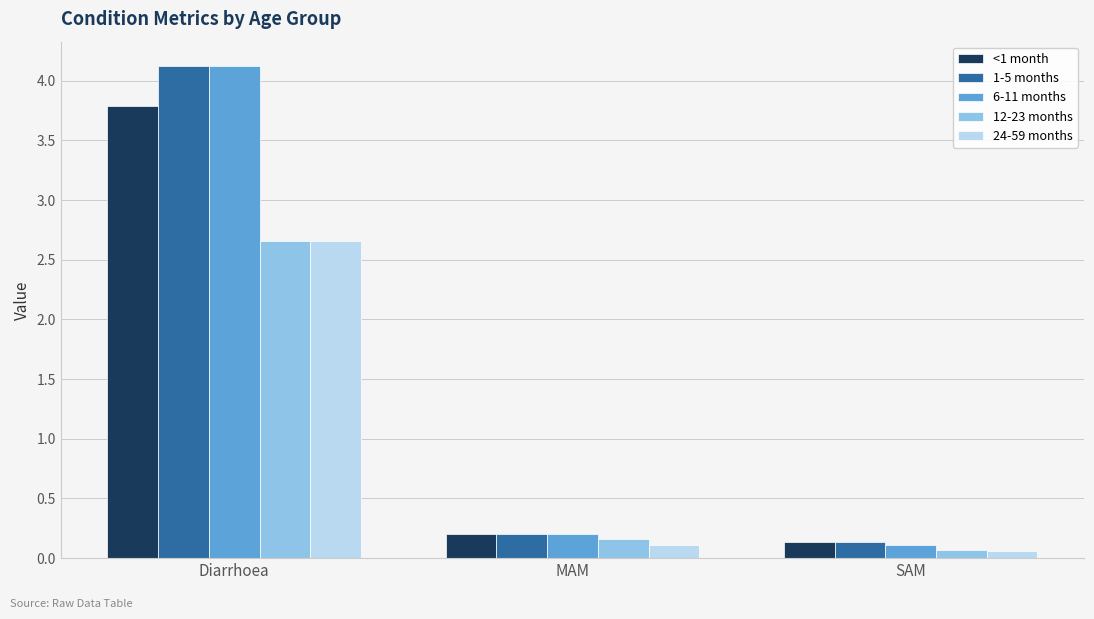

The value of 12-23 months at MAM is 0.2. True or false?

True